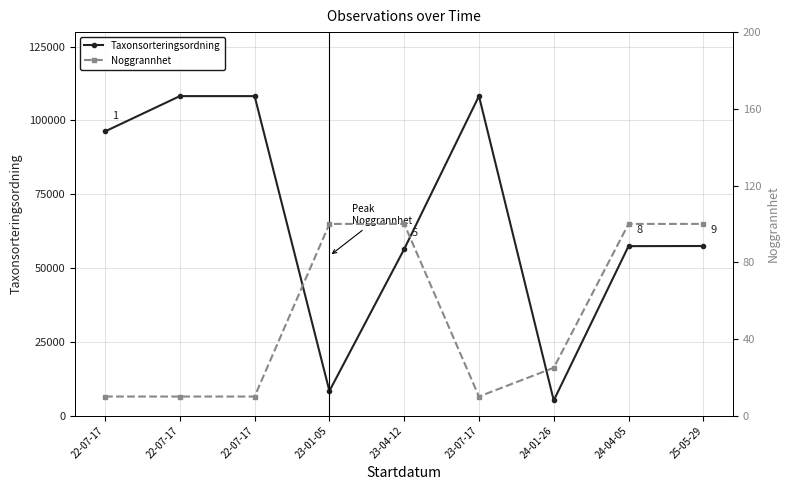

At 25-05-29, list the series in order from smallest to largest.

Noggrannhet, Taxonsorteringsordning